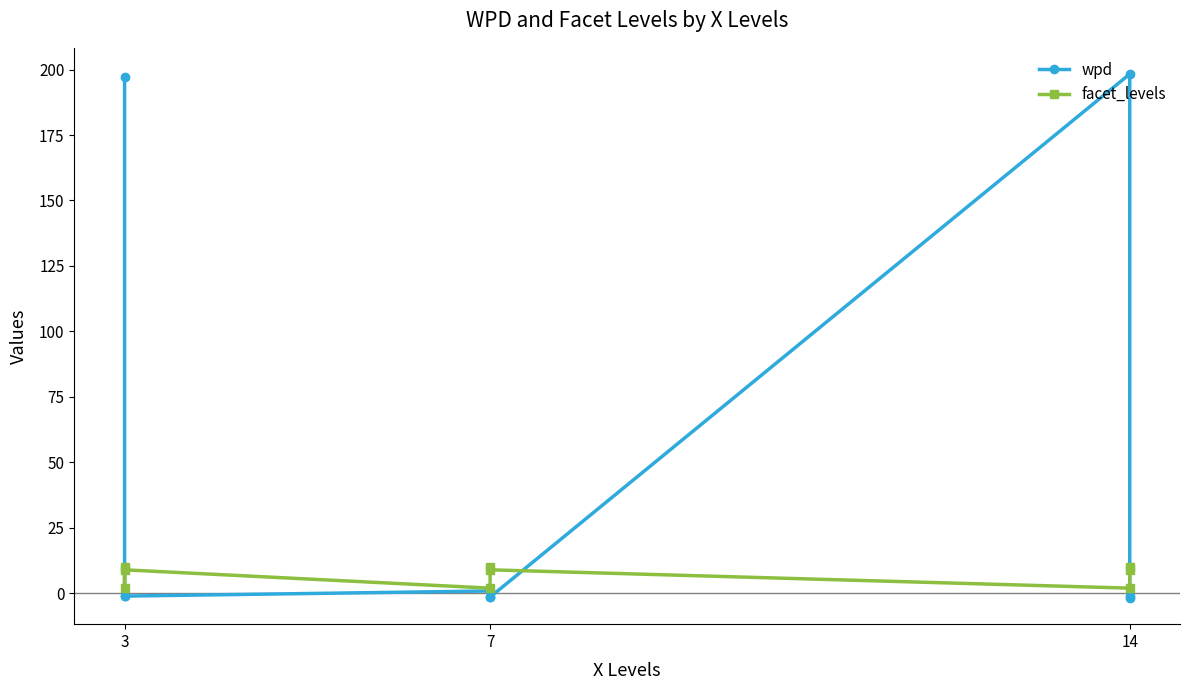

List the series in order of their overall mean, lowest first.

facet_levels, wpd